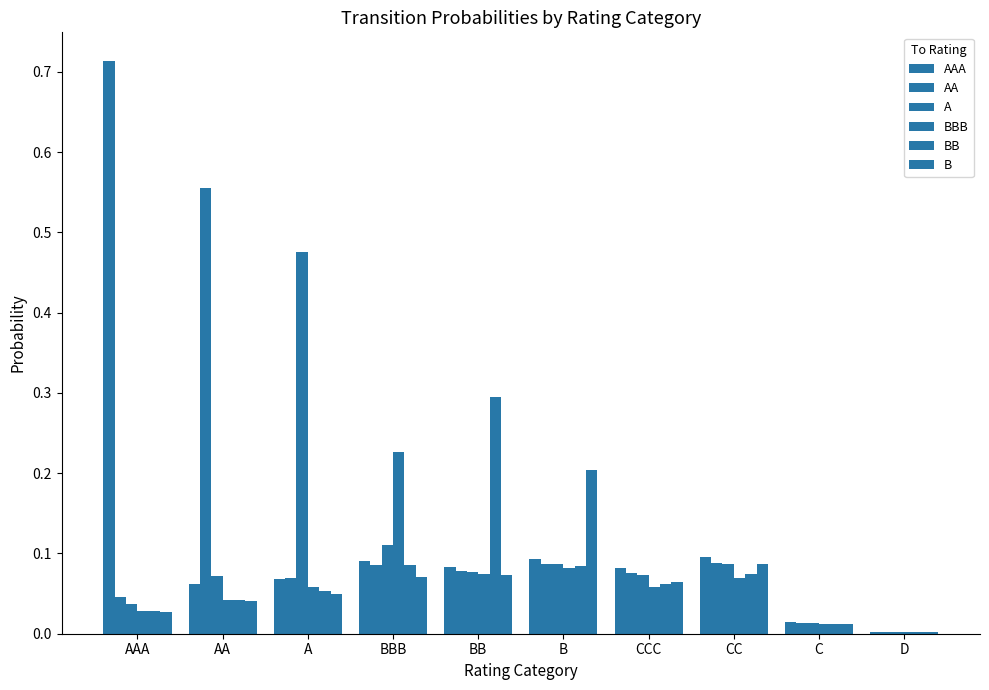

Is the value of AA at BB greater than the value of BB at A?

Yes